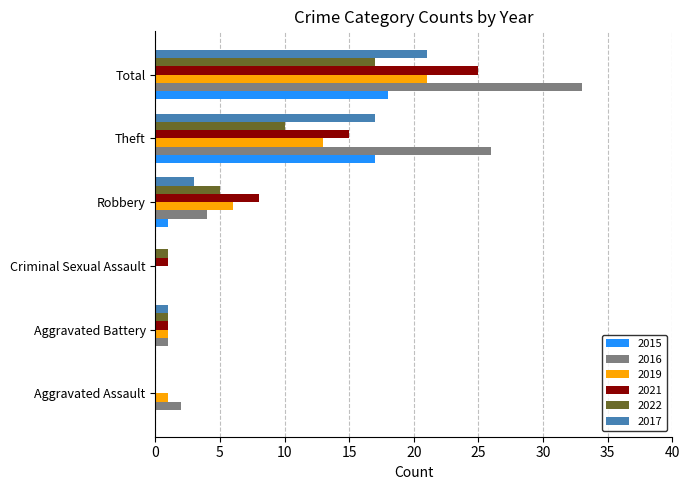

How many positive values does the 2019 series have?

5